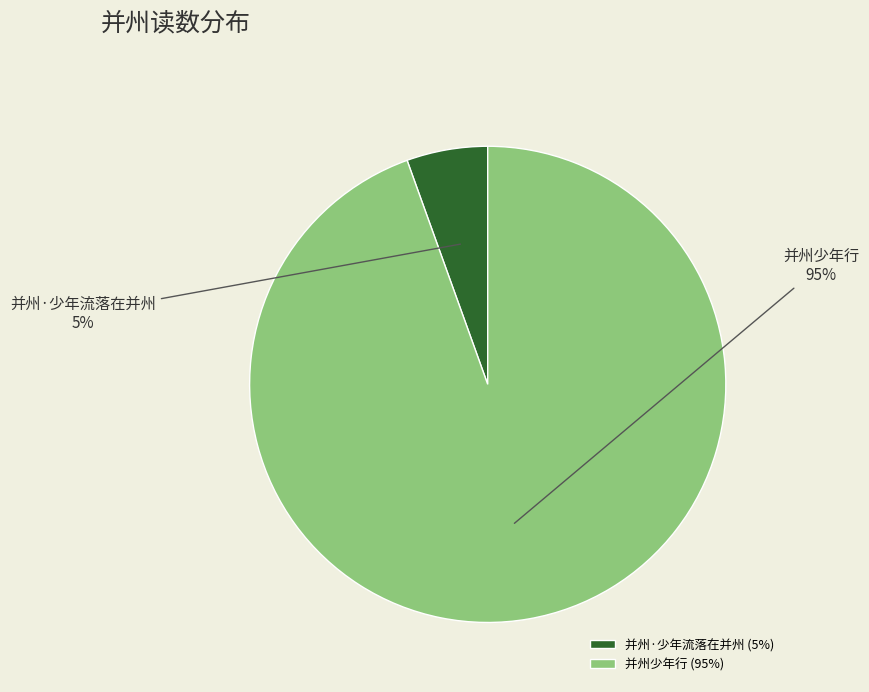

The 并州少年行 slice represents 95% of the pie. True or false?

True